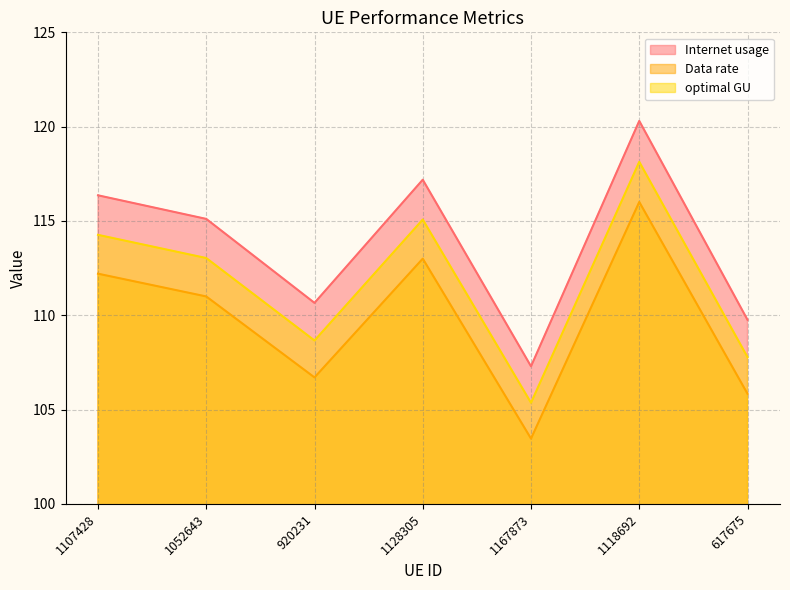

What is the label of the 2nd point from the left?

1052643